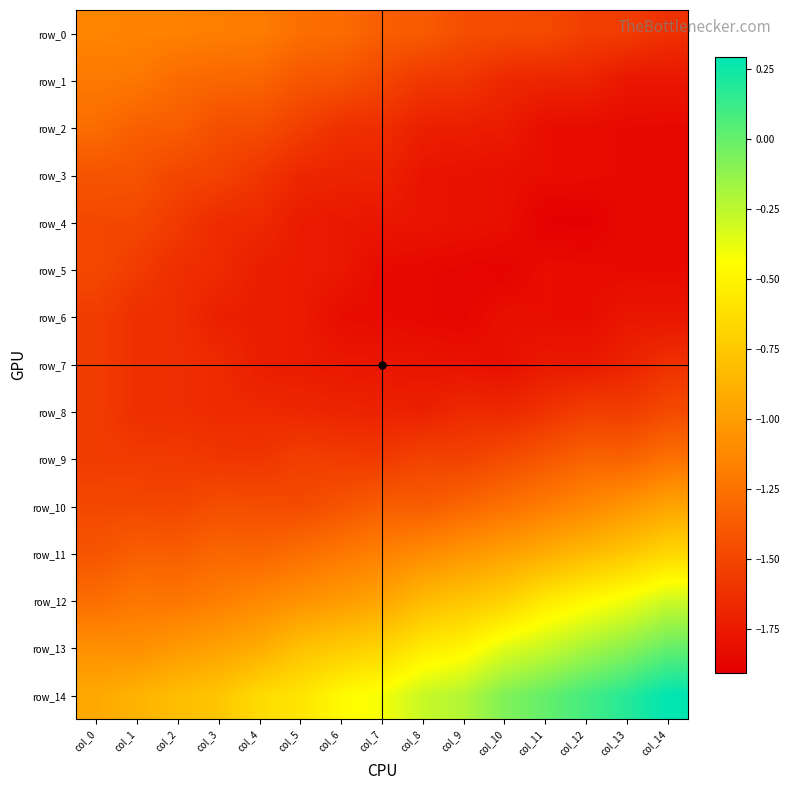

What is the difference between the maximum and minimum values in the row_4 series?

0.4